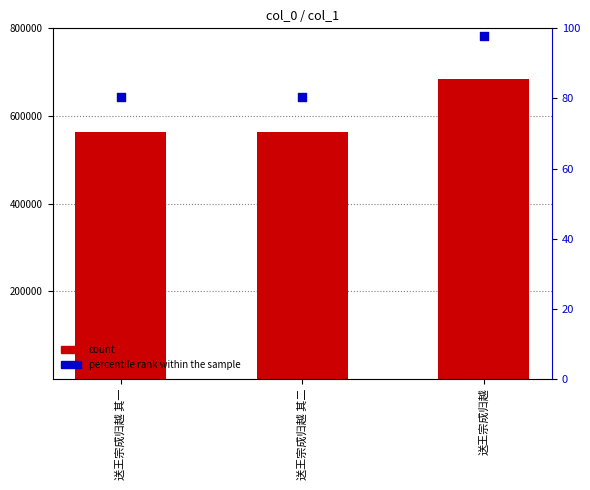

At which category is the sum across all series the highest?

送王宗成归越